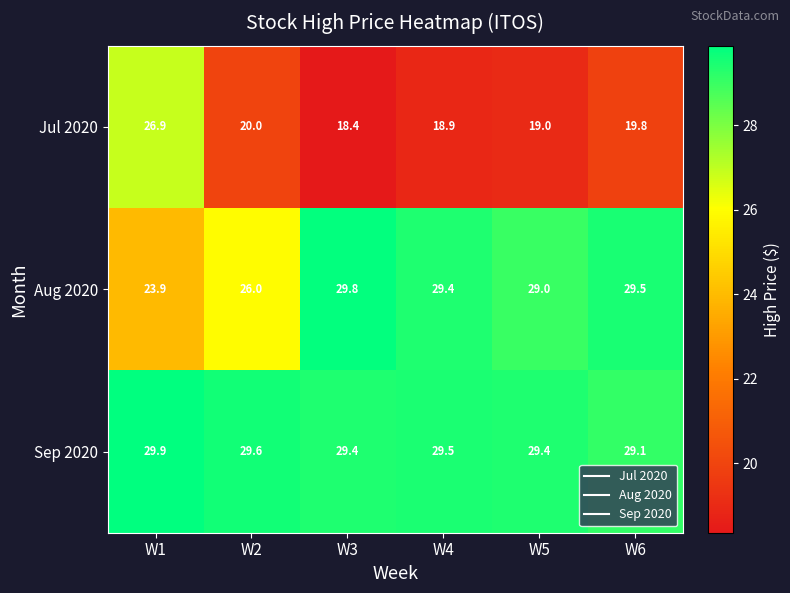

Read the Aug 2020 value at W2.

26.0